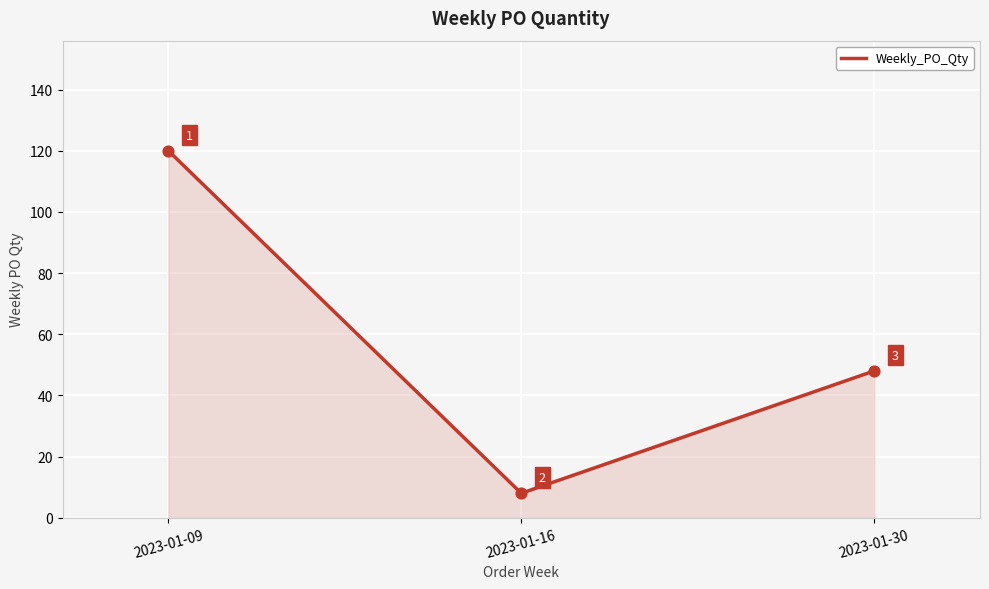

What is the change in value from 2023-01-16 to 2023-01-30?

+40